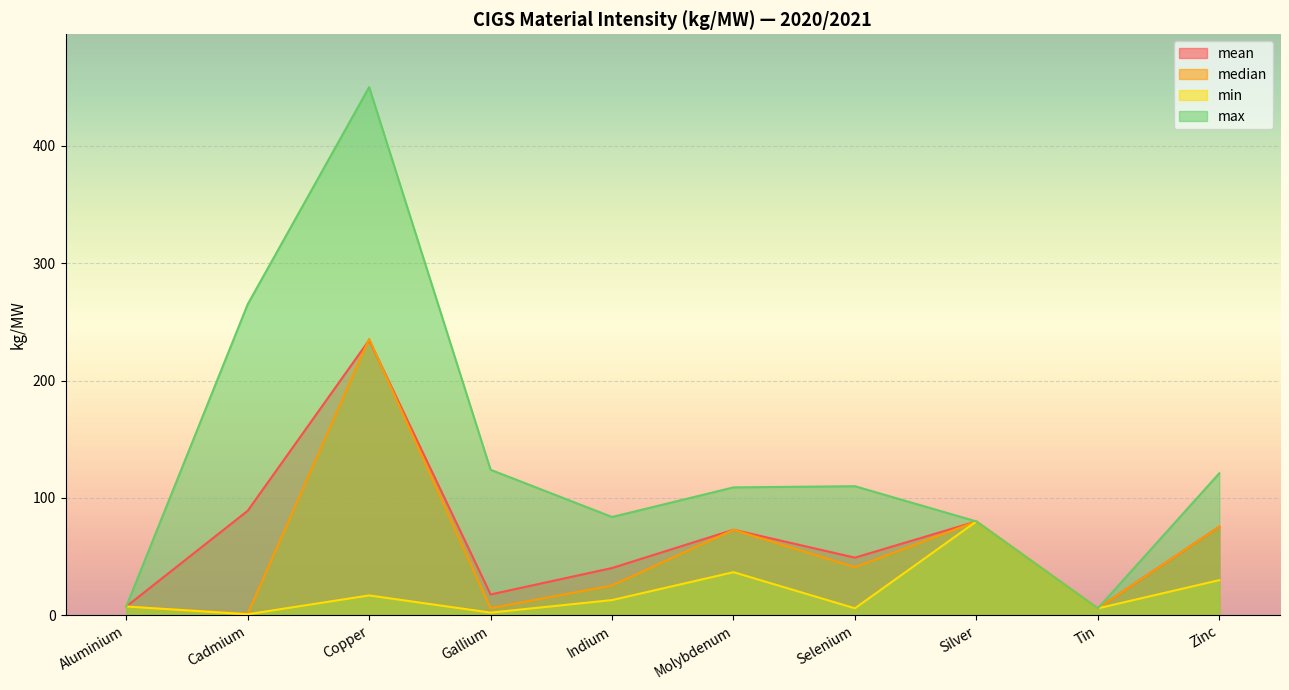

At which category is the sum across all series the highest?

Copper